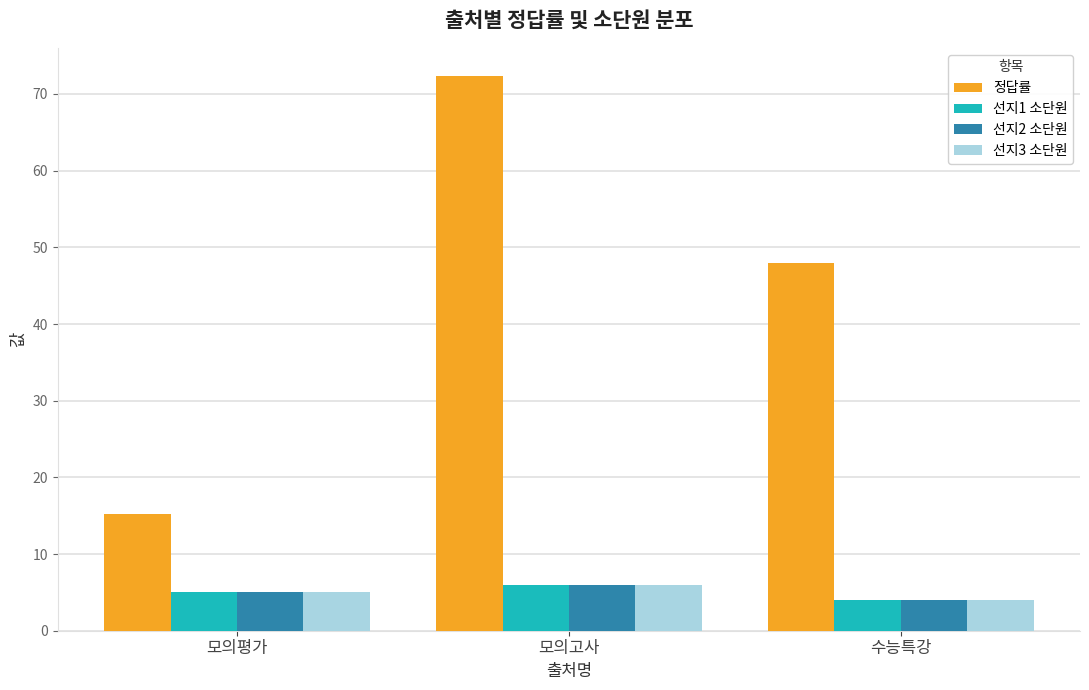

What are all the series names shown in the legend?

정답률, 선지1 소단원, 선지2 소단원, 선지3 소단원